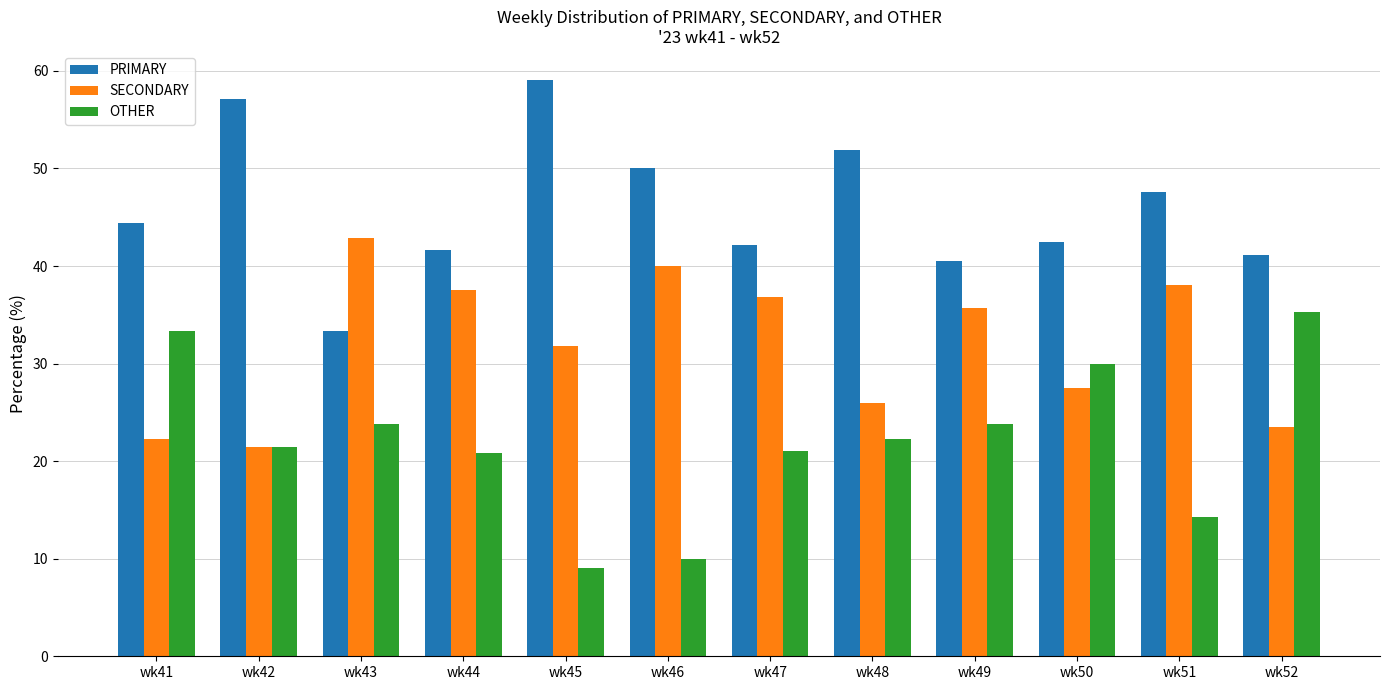

Rank the series by their average value, from lowest to highest.

OTHER, SECONDARY, PRIMARY